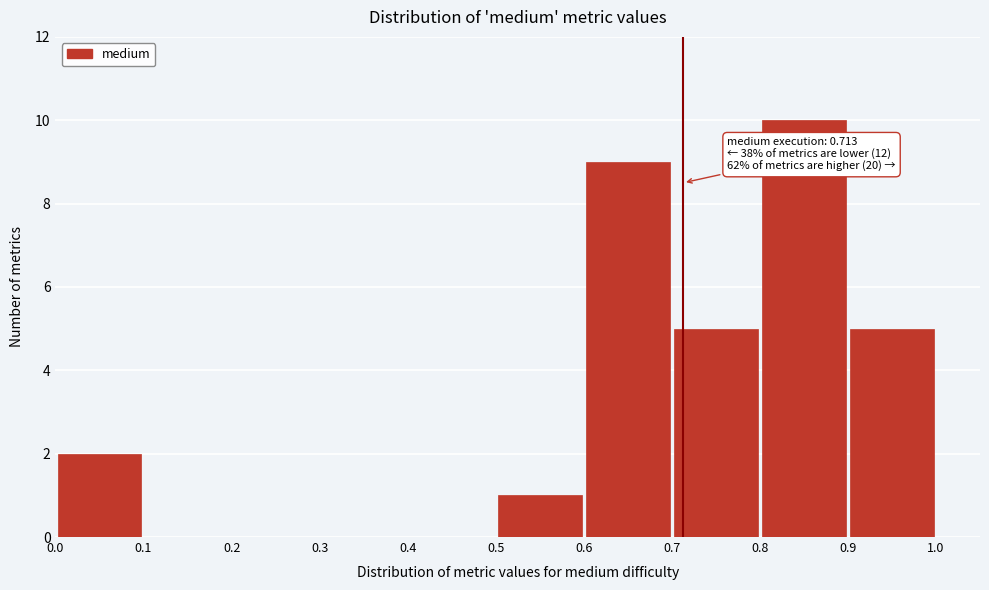

Which range on the x-axis has the tallest bar?

0.8 to 0.9